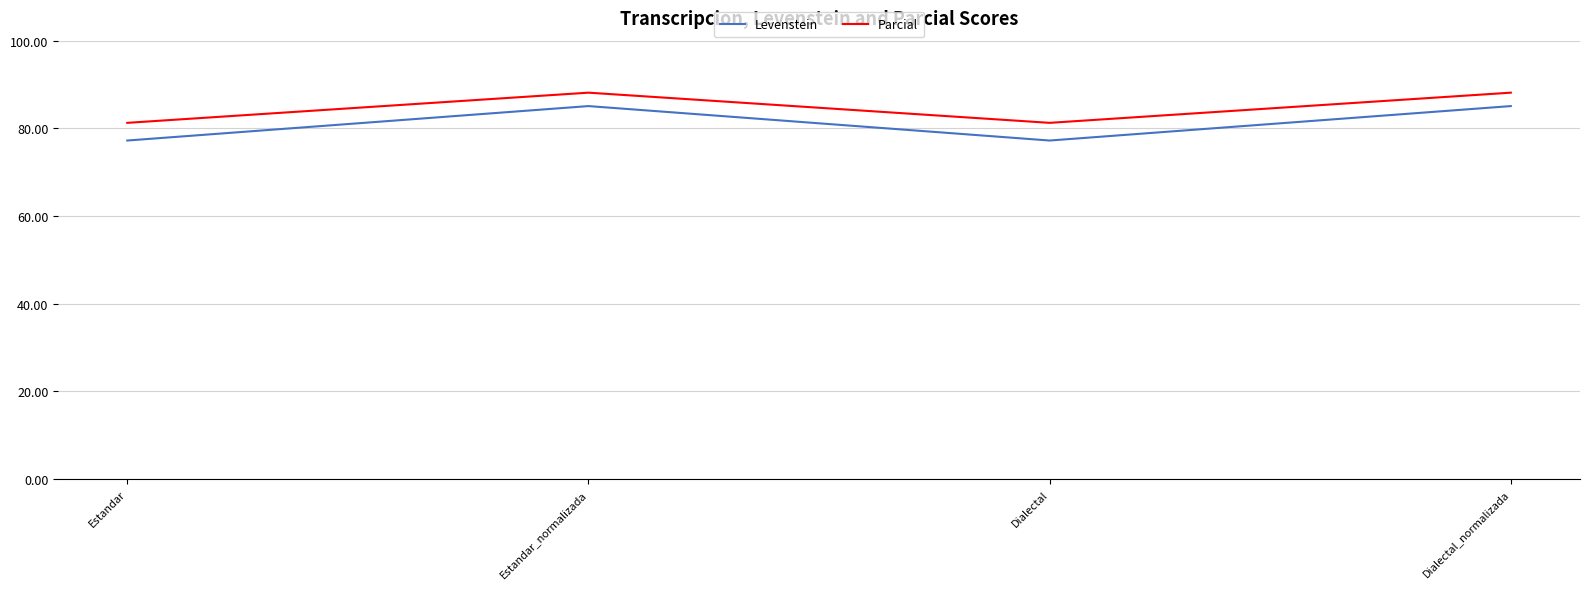

Is the value of Parcial at Estandar_normalizada greater than the value of Levenstein at Dialectal_normalizada?

Yes